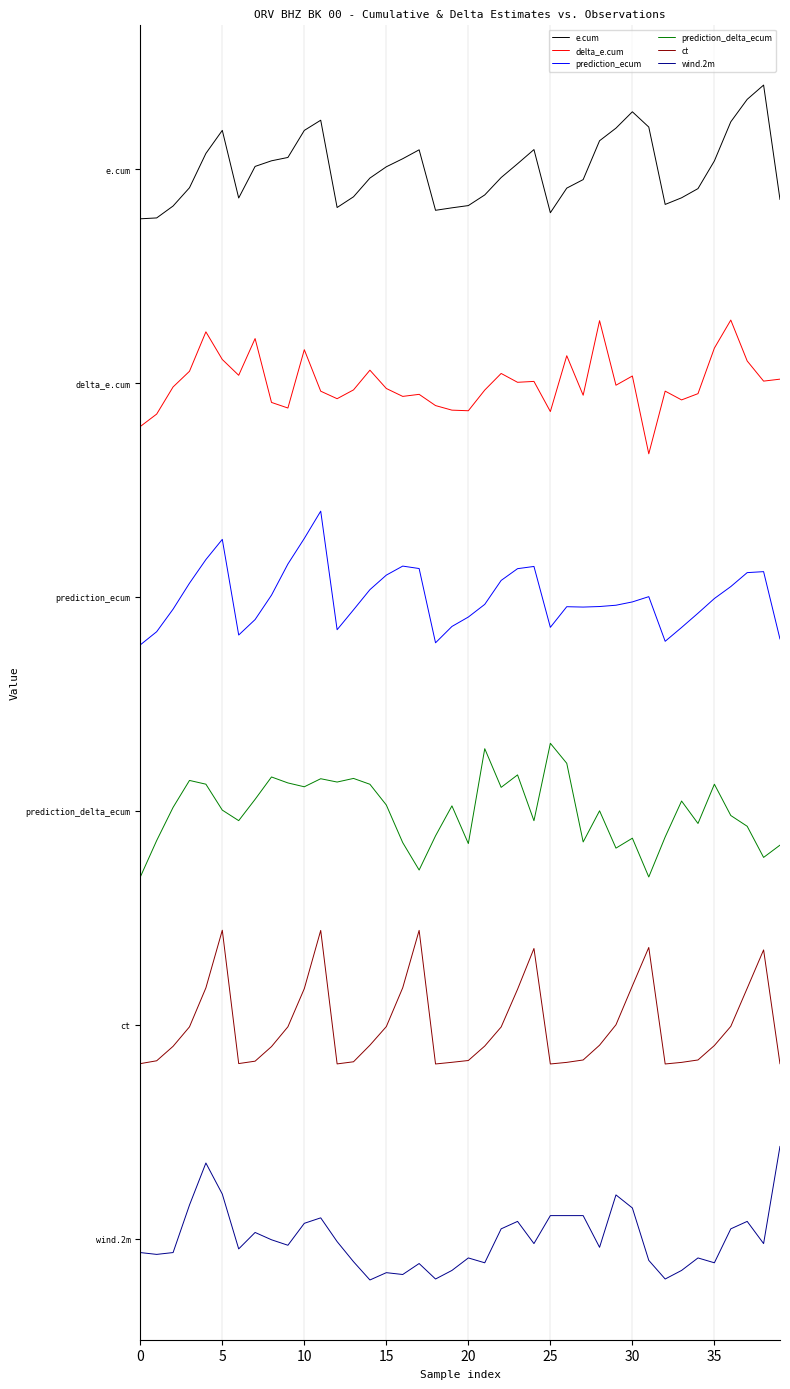

Does the chart have visible grid lines?

Yes